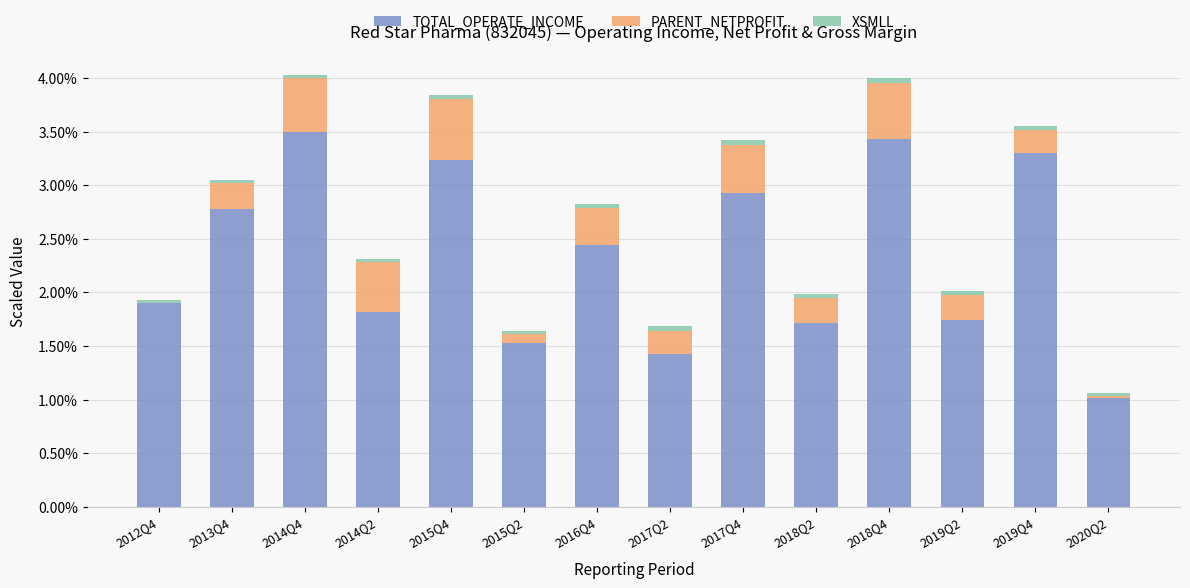

What is the sum of all TOTAL_OPERATE_INCOME values?

32.7